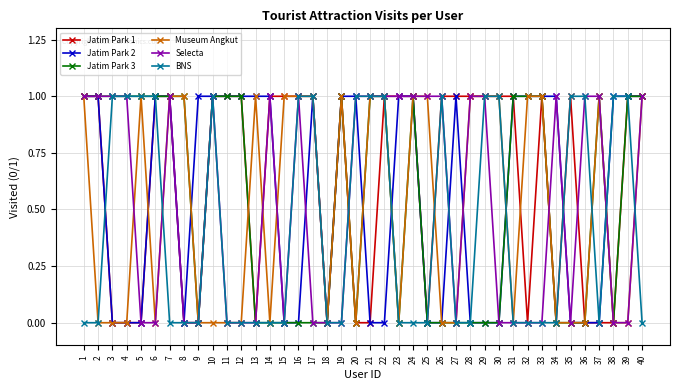

Reading right to left, list all the values displayed in this chart.

Jatim Park 1: 40=1	39=1	38=0	37=0	36=0	35=1	34=0	33=1	32=0	31=1	30=1	29=1	28=1	27=1	26=1	25=0	24=1	23=1	22=1	21=0	20=0	19=1	18=0	17=1	16=1	15=1	14=1	13=0	12=1	11=1	10=1	9=0	8=0	7=1	6=1	5=0	4=0	3=0	2=1	1=1
Jatim Park 2: 40=1	39=1	38=1	37=0	36=0	35=0	34=1	33=1	32=1	31=1	30=0	29=0	28=0	27=1	26=0	25=0	24=1	23=1	22=0	21=0	20=1	19=1	18=0	17=1	16=0	15=0	14=1	13=1	12=1	11=1	10=1	9=1	8=0	7=1	6=1	5=0	4=0	3=0	2=1	1=1
Jatim Park 3: 40=1	39=1	38=0	37=1	36=0	35=0	34=0	33=1	32=1	31=1	30=0	29=0	28=0	27=0	26=0	25=0	24=1	23=0	22=1	21=1	20=0	19=1	18=0	17=0	16=0	15=0	14=0	13=0	12=1	11=1	10=1	9=0	8=1	7=1	6=1	5=1	4=1	3=1	2=1	1=1
Museum Angkut: 40=1	39=0	38=0	37=1	36=0	35=0	34=0	33=1	32=1	31=0	30=1	29=1	28=1	27=0	26=0	25=1	24=1	23=0	22=1	21=1	20=0	19=1	18=0	17=1	16=1	15=1	14=0	13=1	12=0	11=0	10=0	9=0	8=1	7=1	6=0	5=1	4=0	3=0	2=0	1=1
Selecta: 40=1	39=0	38=0	37=1	36=1	35=0	34=1	33=0	32=0	31=0	30=0	29=1	28=1	27=0	26=1	25=1	24=1	23=1	22=1	21=1	20=1	19=0	18=0	17=0	16=1	15=0	14=1	13=0	12=0	11=0	10=1	9=0	8=0	7=1	6=0	5=0	4=1	3=1	2=1	1=1
BNS: 40=0	39=1	38=1	37=0	36=1	35=1	34=0	33=0	32=0	31=0	30=1	29=1	28=0	27=0	26=1	25=0	24=0	23=0	22=1	21=1	20=1	19=0	18=0	17=1	16=1	15=0	14=0	13=0	12=0	11=0	10=1	9=0	8=0	7=0	6=1	5=1	4=1	3=1	2=0	1=0